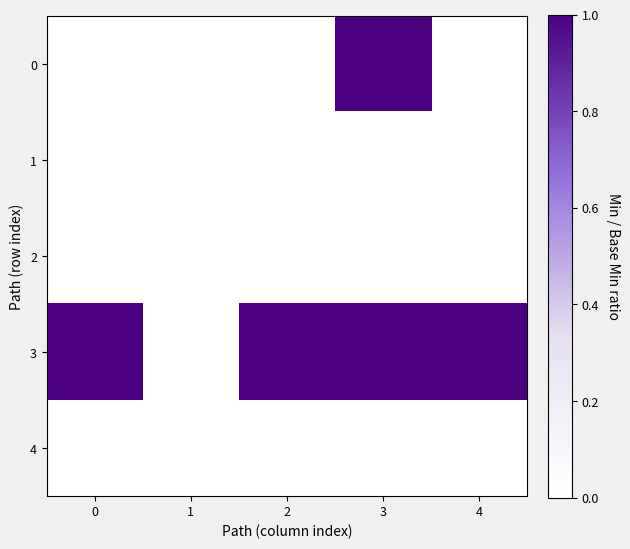

Which series has the largest total across all categories?

3